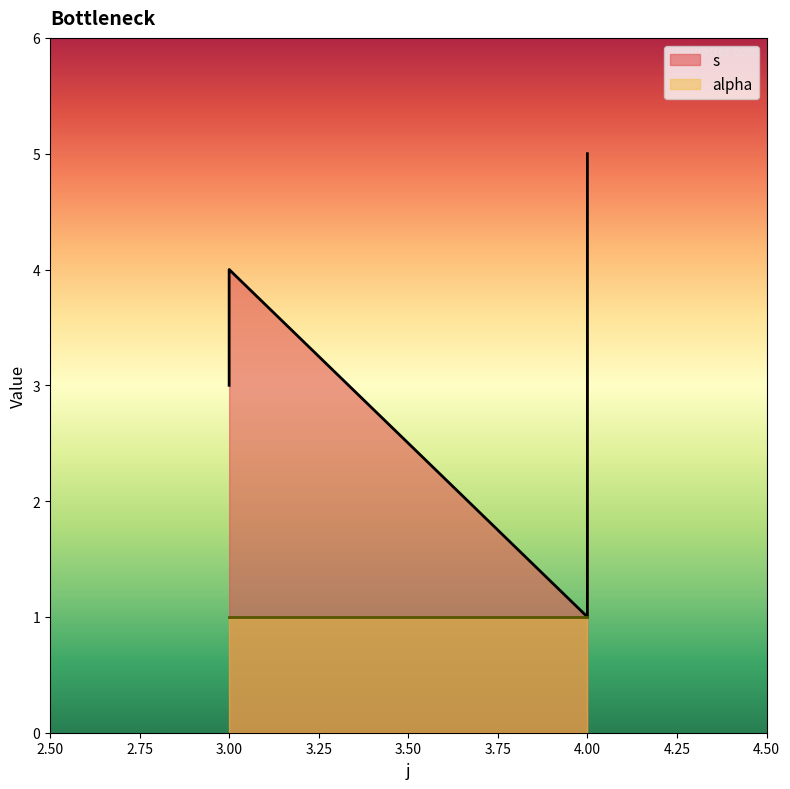

What is the ratio of the value at 4 to the value at 3?

1.2